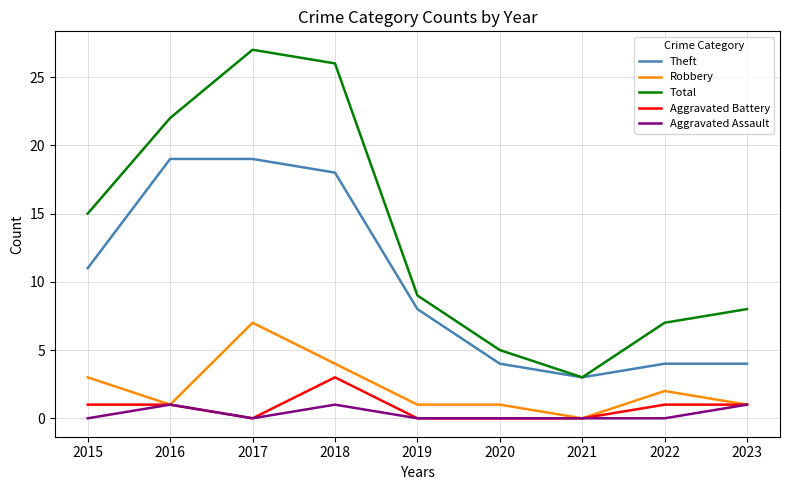

How many lines are shown in the chart?

5